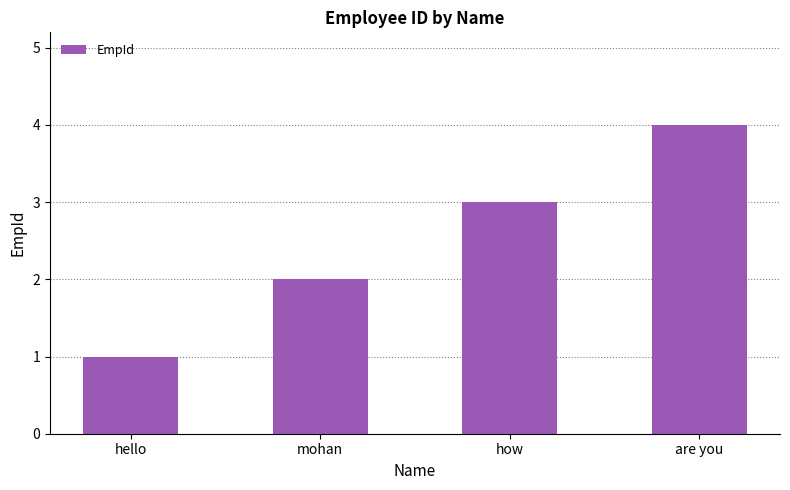

At which category does the chart reach its peak across all series?

are you